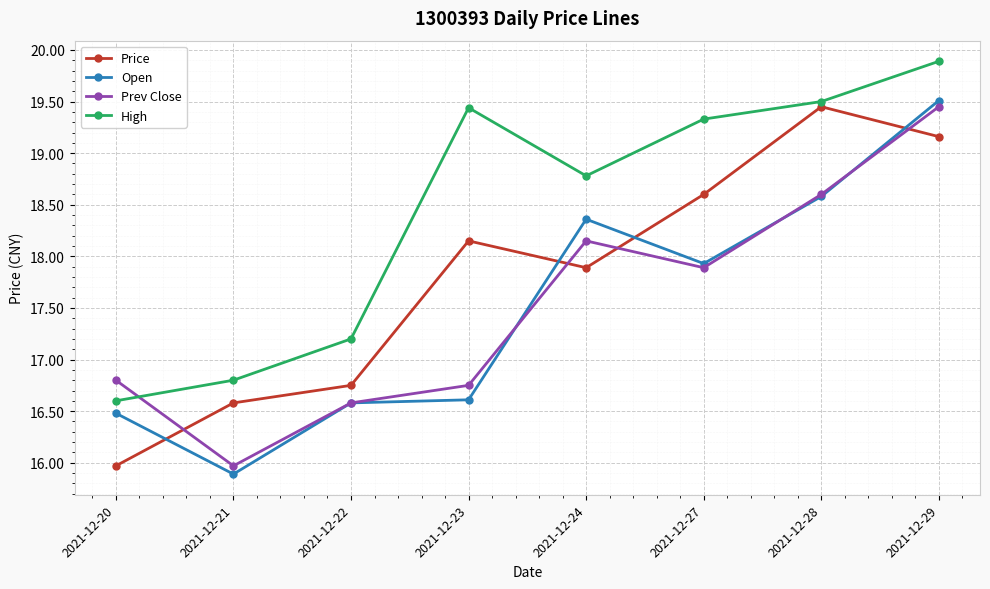

Which series has the largest range (max minus min)?

Open